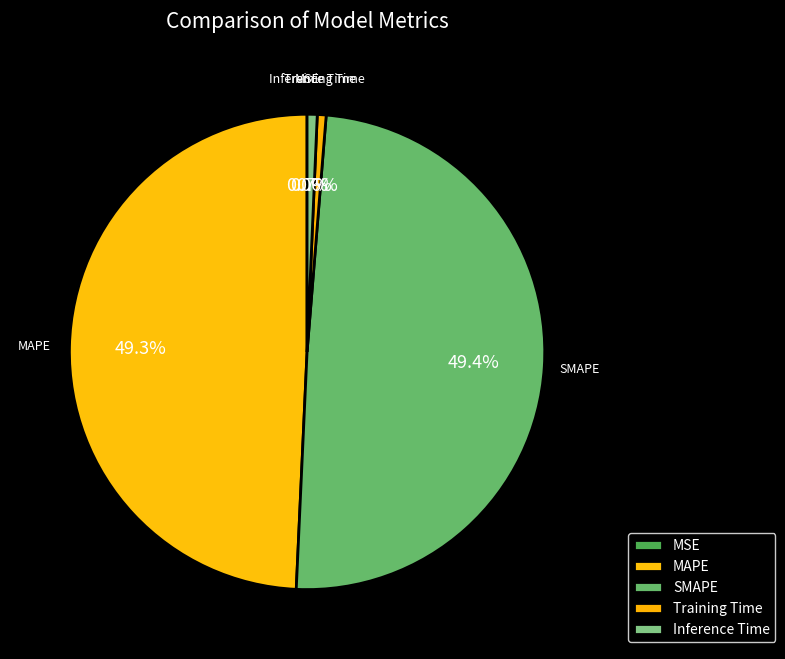

Does any single category account for the majority?

No